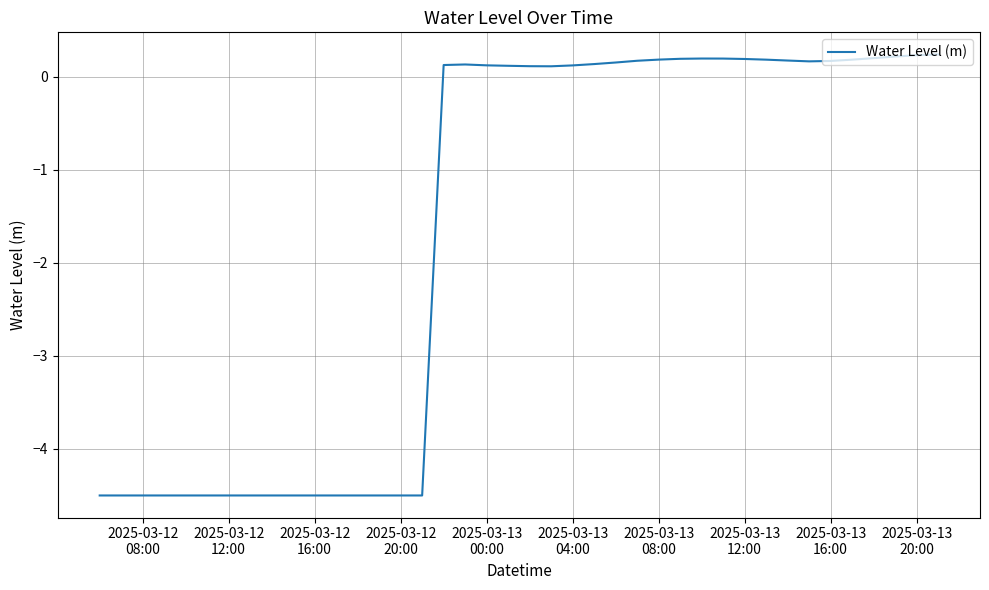

What is the minimum value shown in the chart?

-4.5